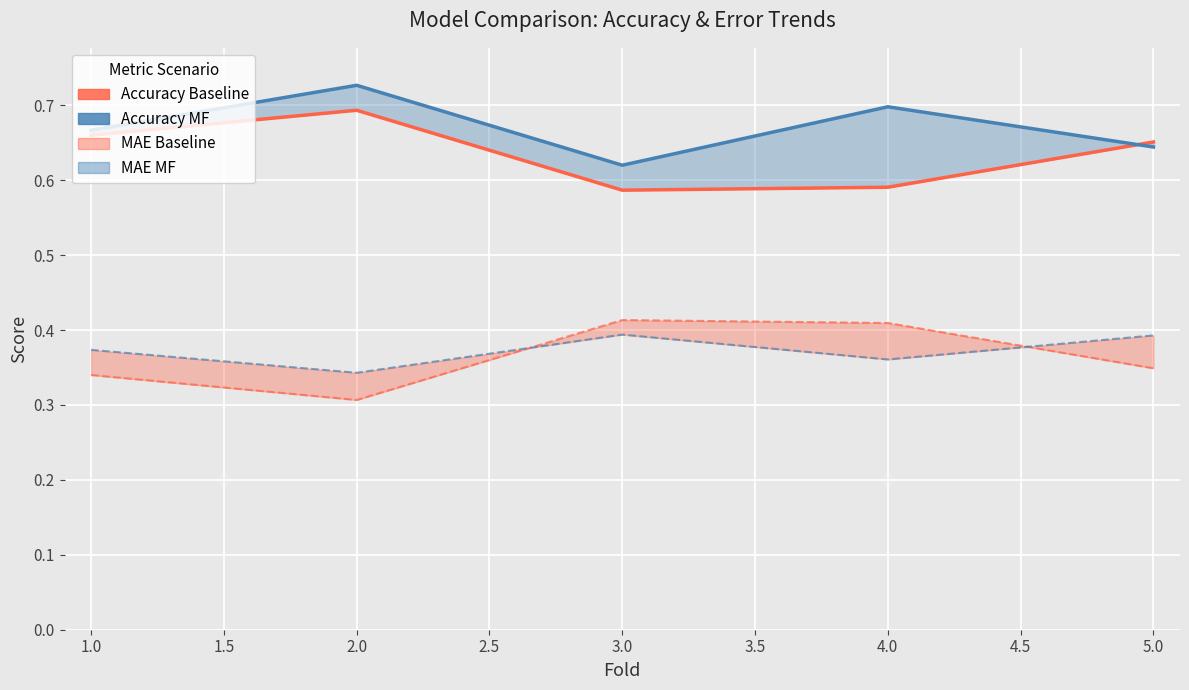

What is the sum of all mae_baseline values?

1.8